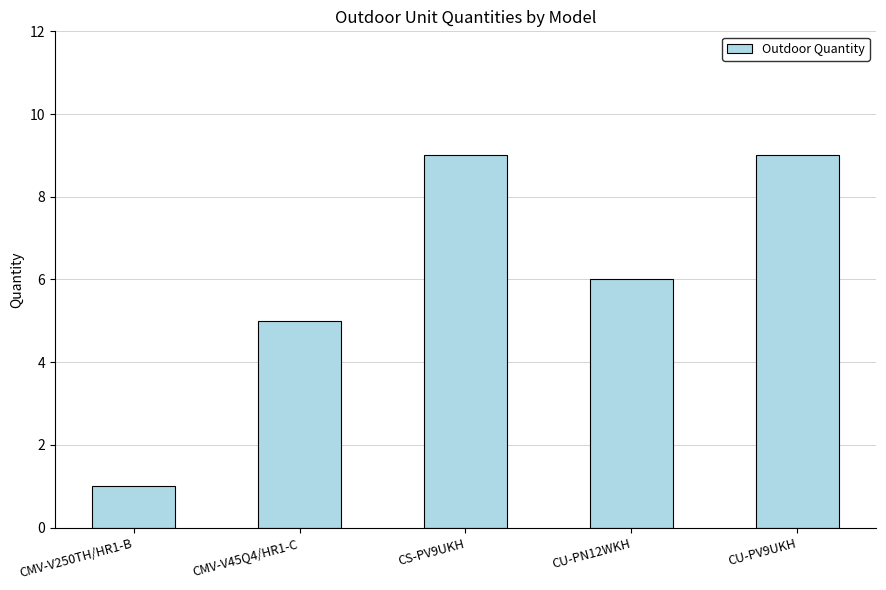

What is the sum of all values?

30